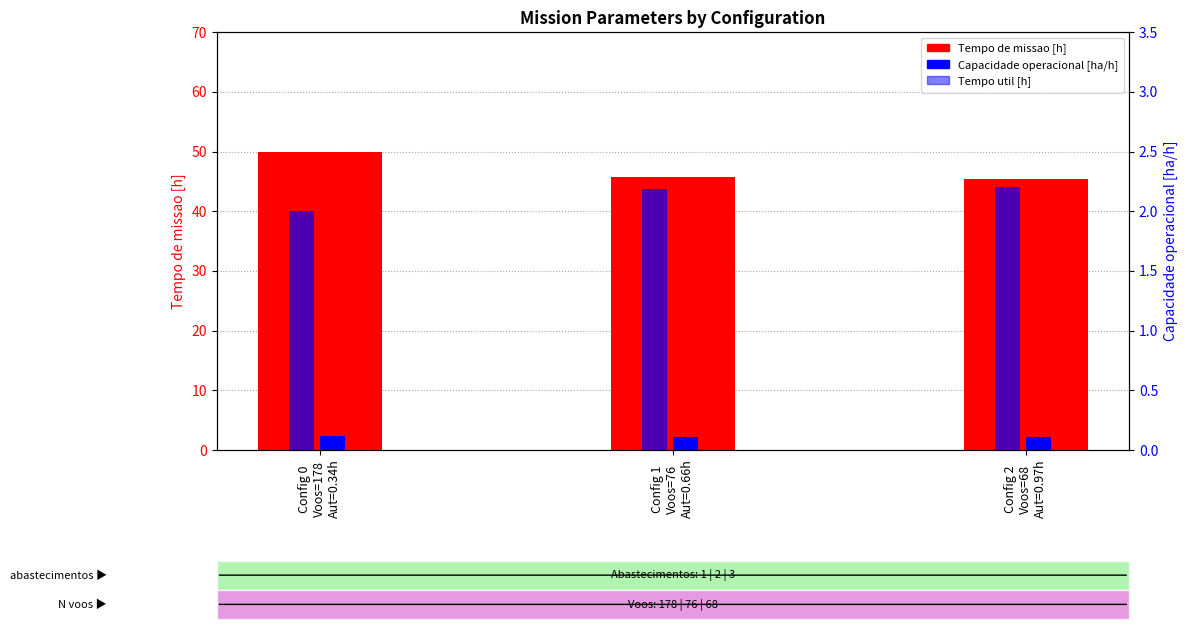

What is the total value across all series at Config 1
Voos=76
Aut=0.66h?

50.1